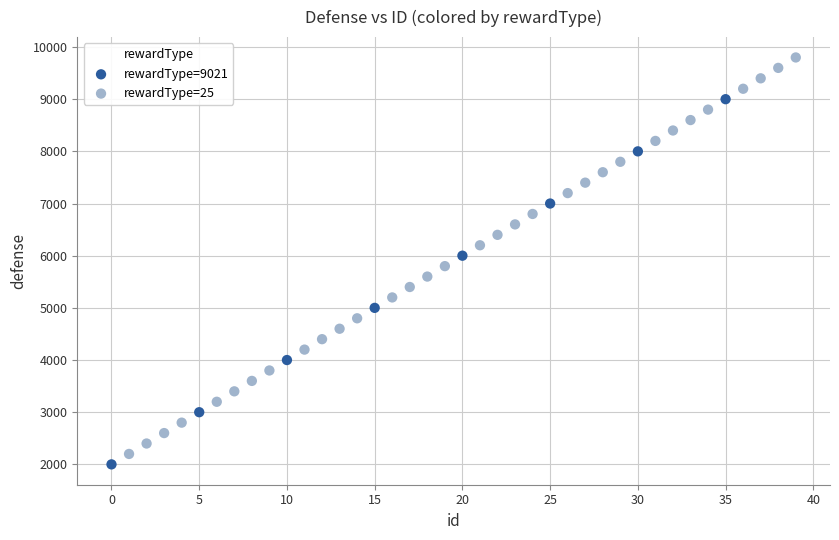

Which series reaches the maximum Y coordinate?

rewardType=25